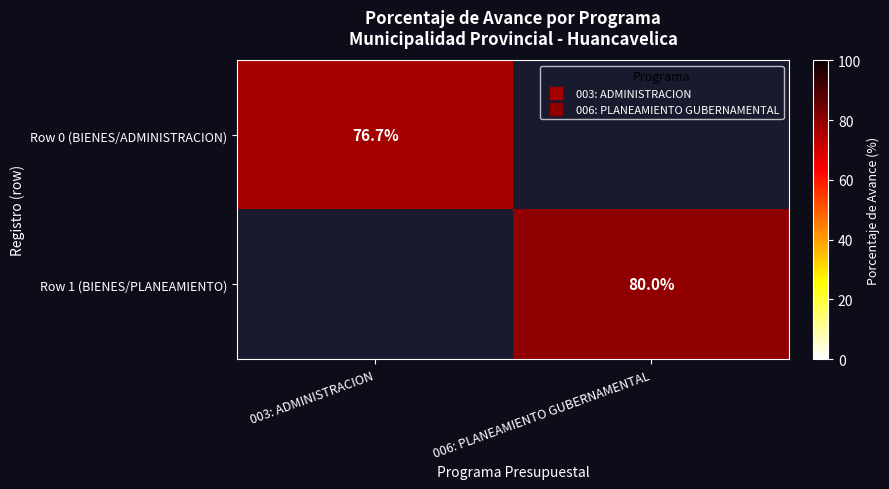

Rank the series at 003: ADMINISTRACION from lowest to highest value.

Row 1 (BIENES/PLANEAMIENTO), Row 0 (BIENES/ADMINISTRACION)